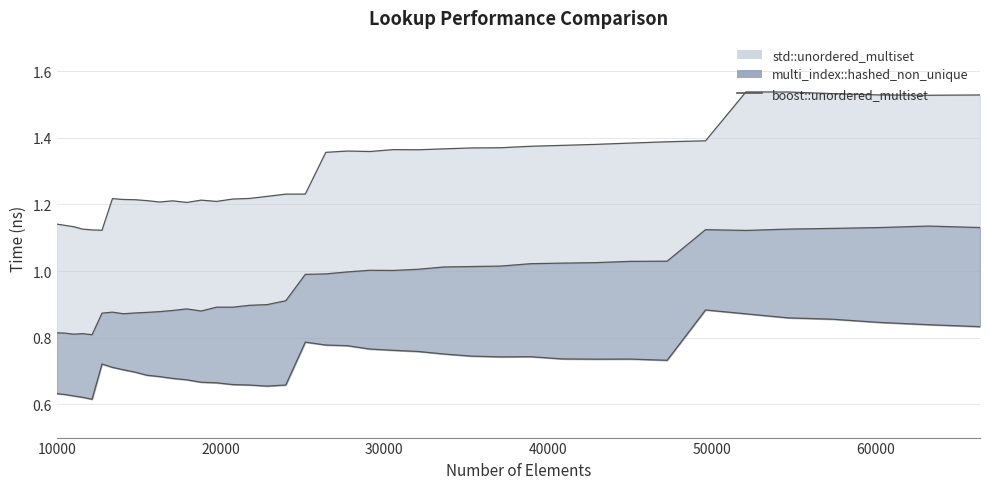

What is the average value?

0.7